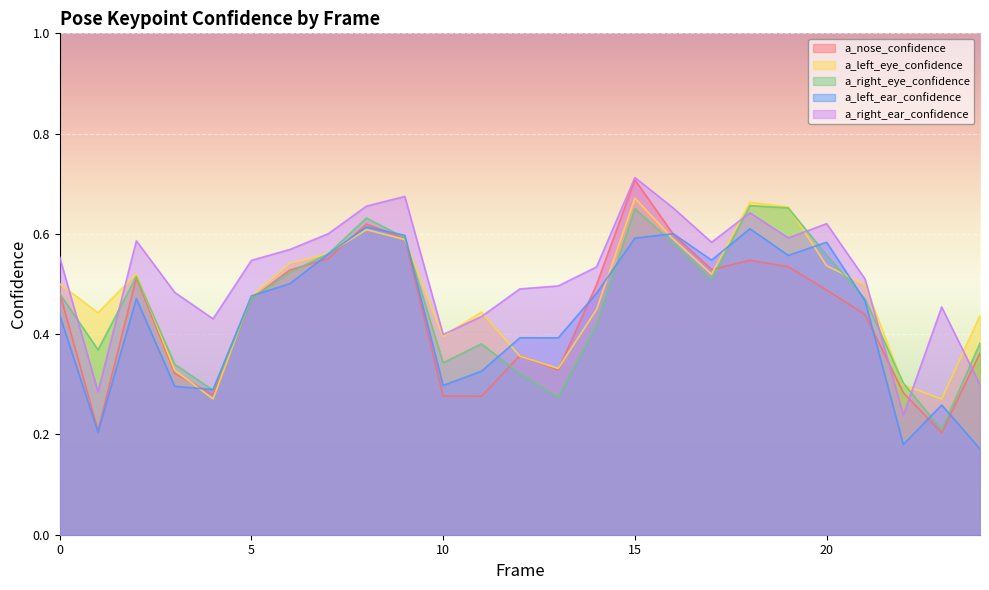

True or false: a_right_ear_confidence and a_left_eye_confidence intersect in this chart.

True